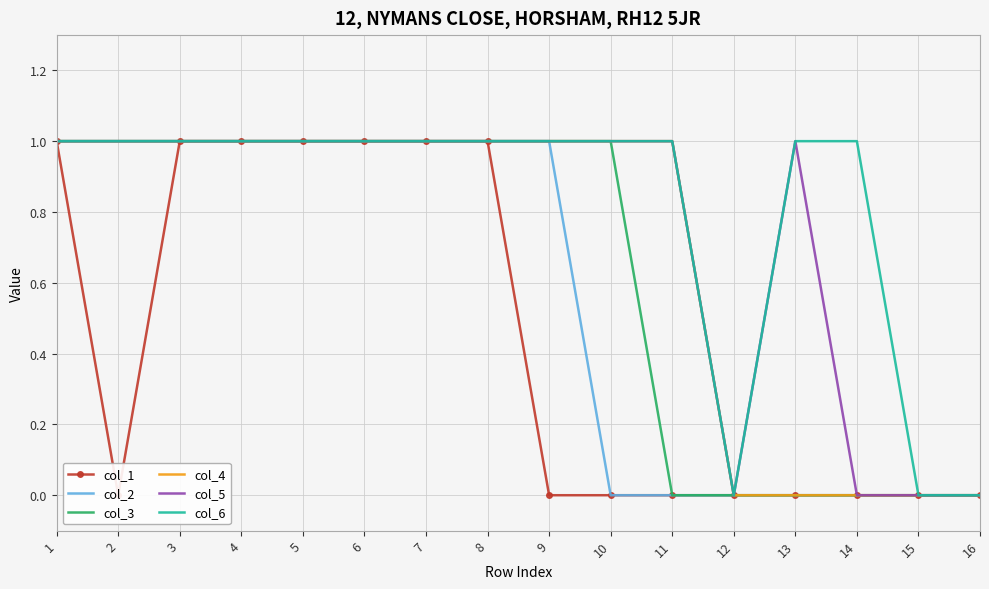

Between 3 and 6, which series saw the biggest shift?

col_1